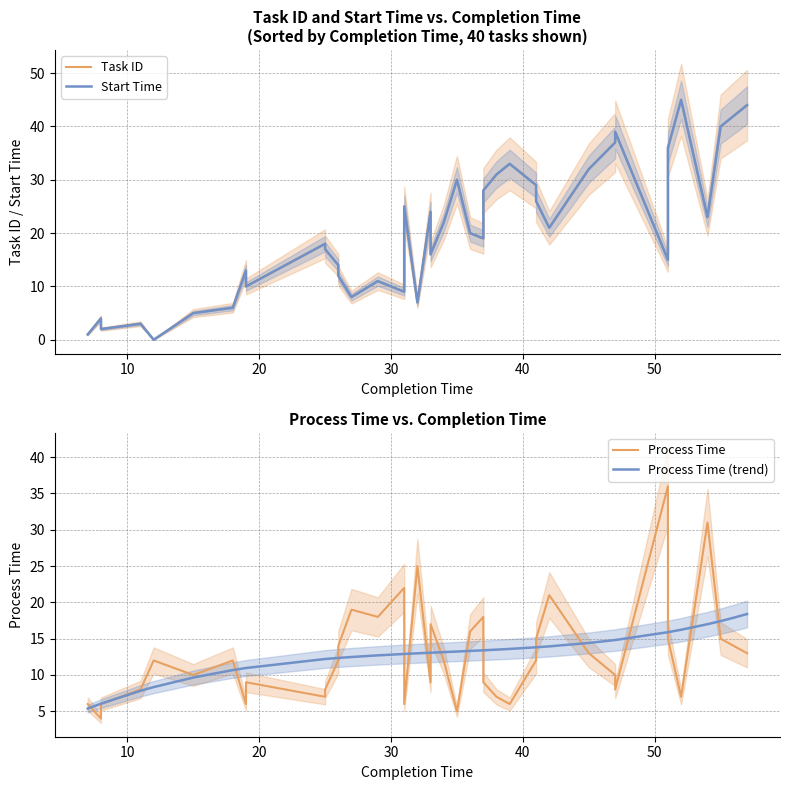

True or false: Process Time (trend) and Task ID cross at least once.

True